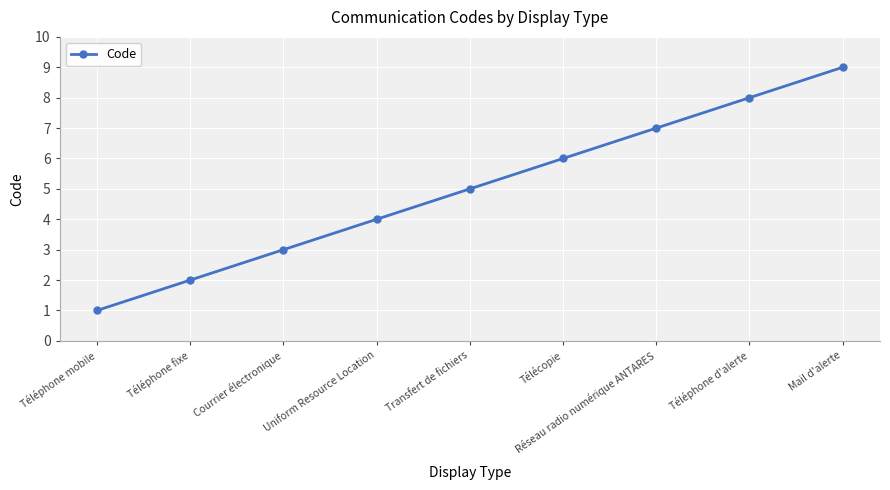

The value at Courrier électronique is 3. True or false?

True